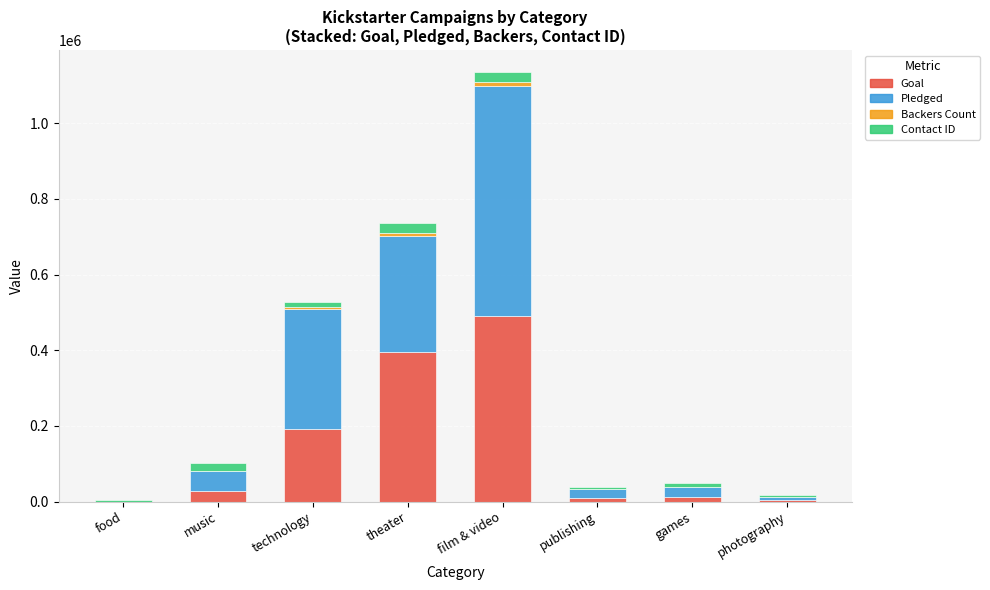

Which category has the highest value in the Goal series?

film & video